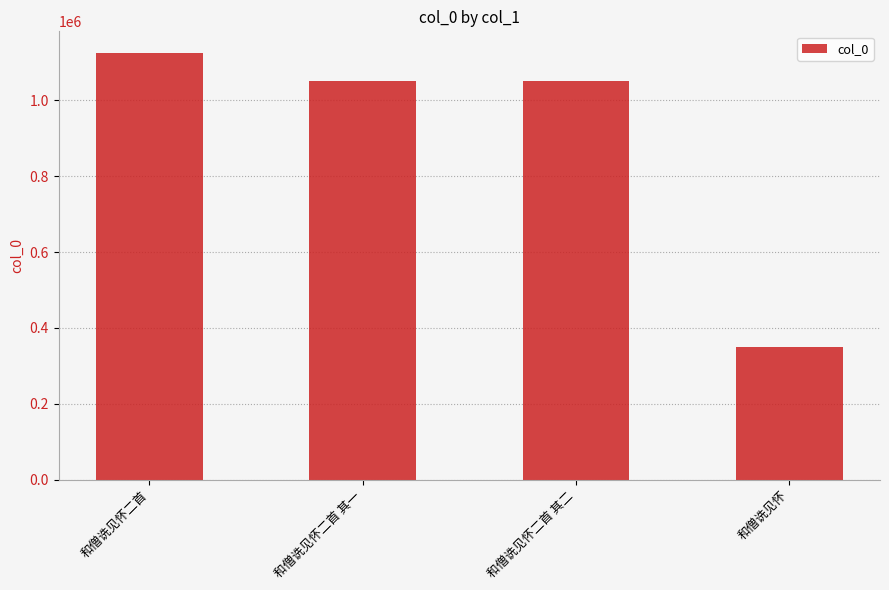

Is it true that the value at 和僧诜见怀二首 is 643155?

False